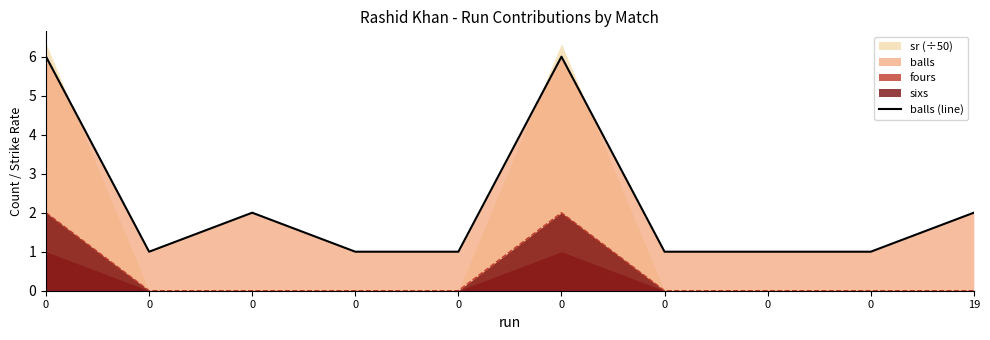

True or false: the data has more than 0 interior local peaks.

True